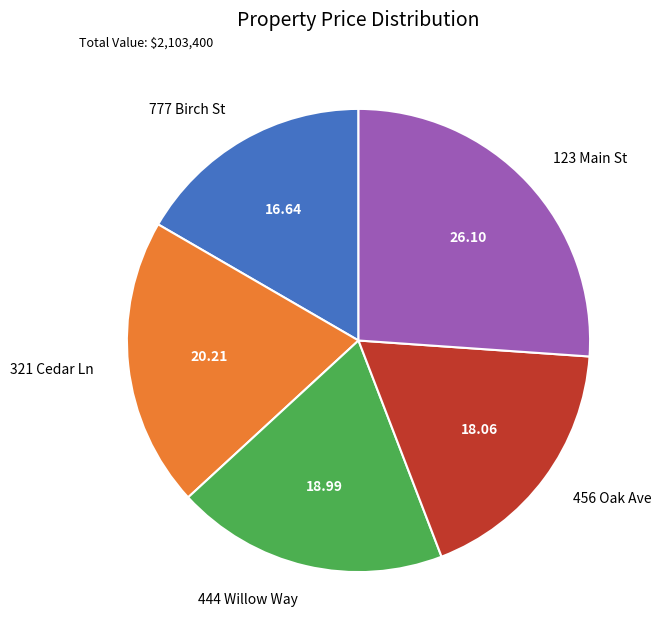

What is the ratio of the value at 777 Birch St to the value at 321 Cedar Ln?

0.8